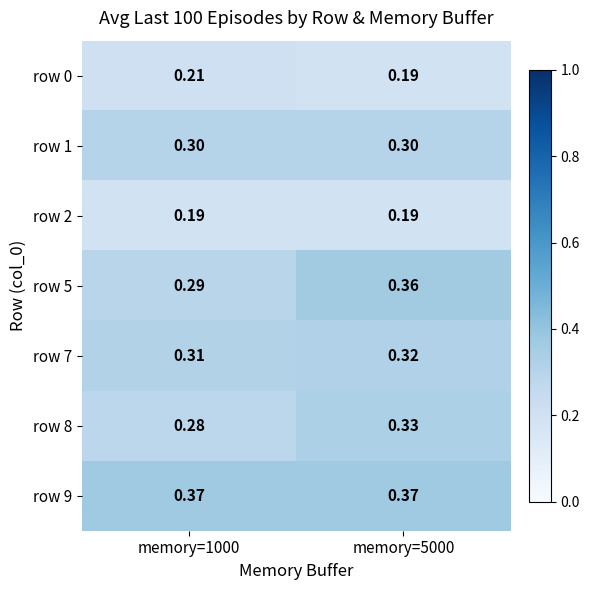

Is the value of row 8 at memory=1000 greater than the value of row 2 at memory=5000?

Yes